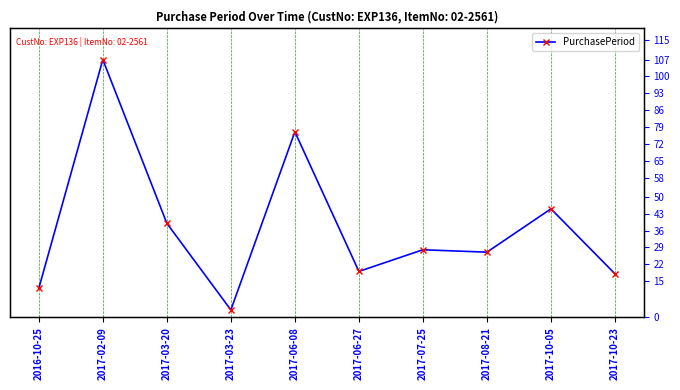

How many data points does each series have?

10